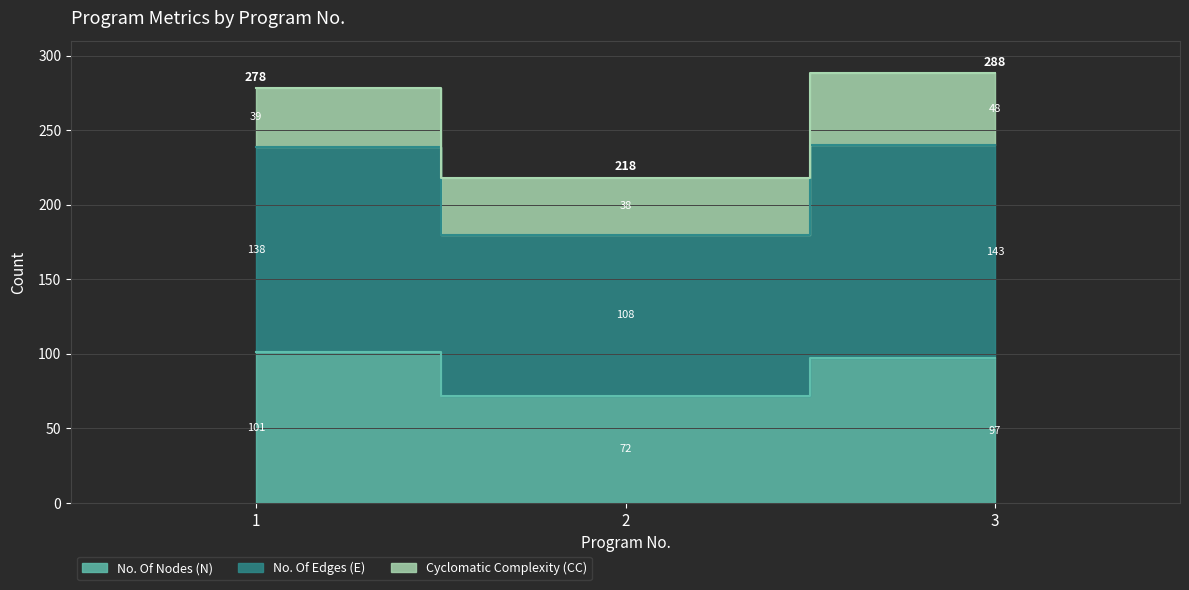

Read the No. Of Edges (E) value at 3, to the nearest 10.

290